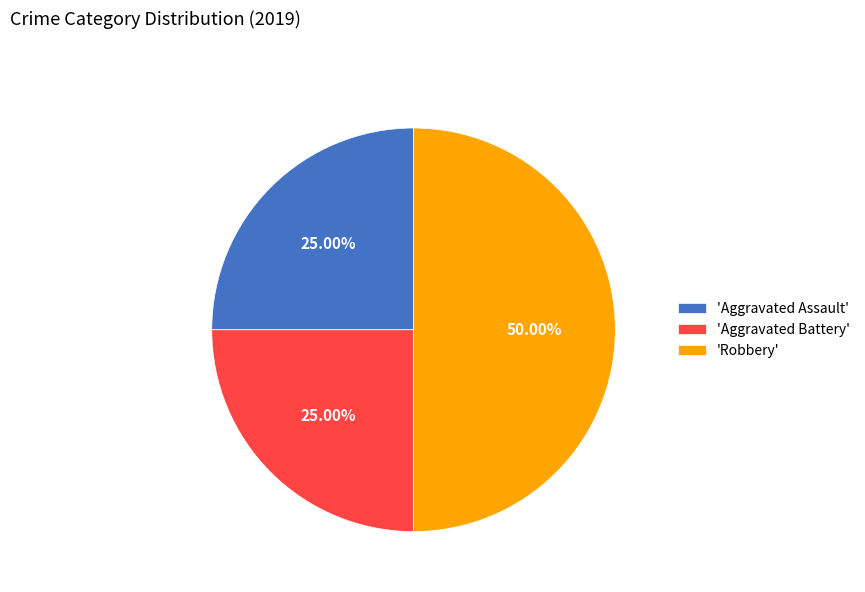

Do 'Robbery' and 'Aggravated Assault' together represent more than half of the pie?

Yes